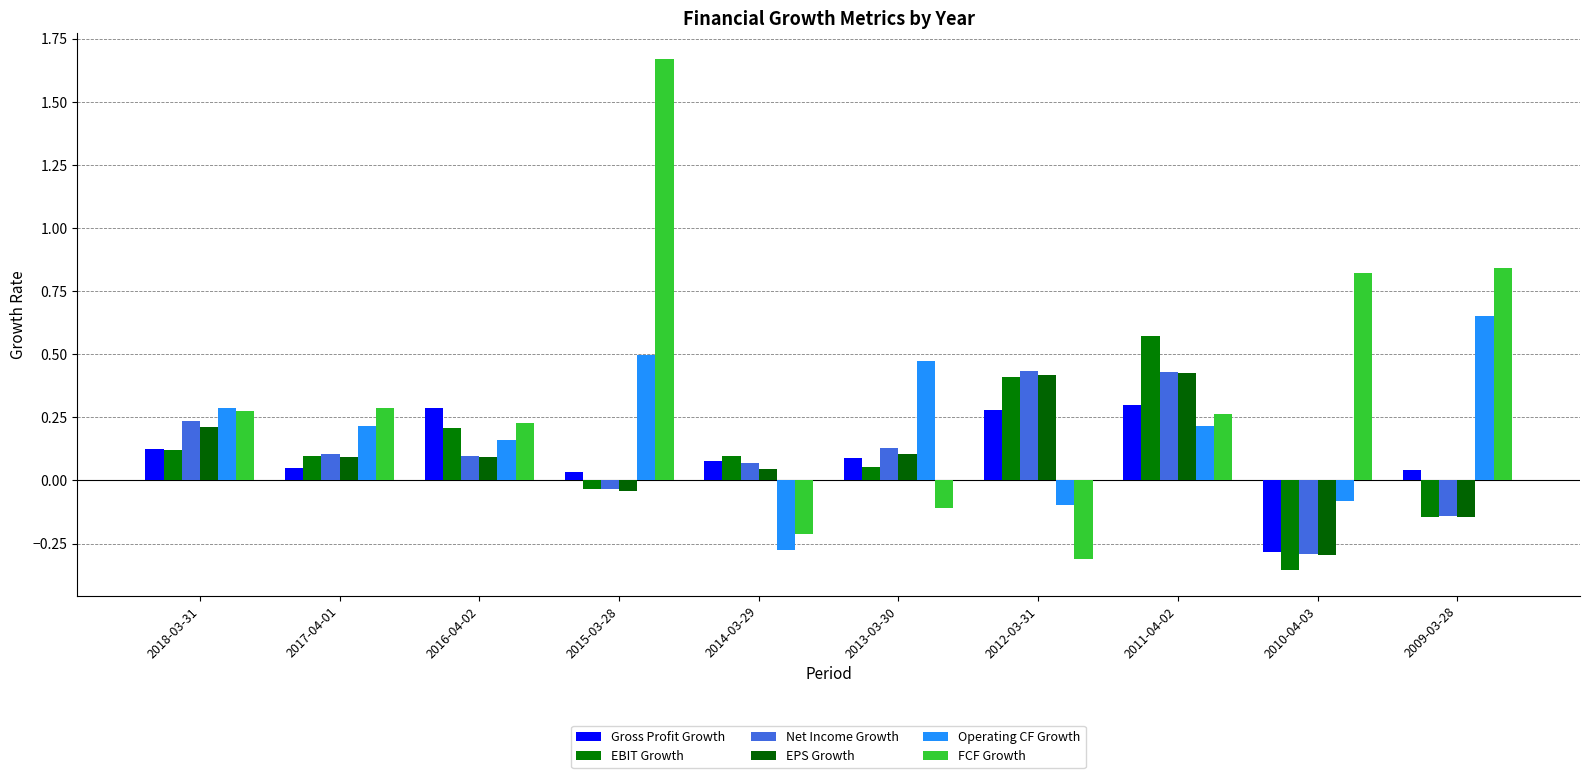

The Net Income Growth series shows -0.1 at 2009-03-28. True or false?

True